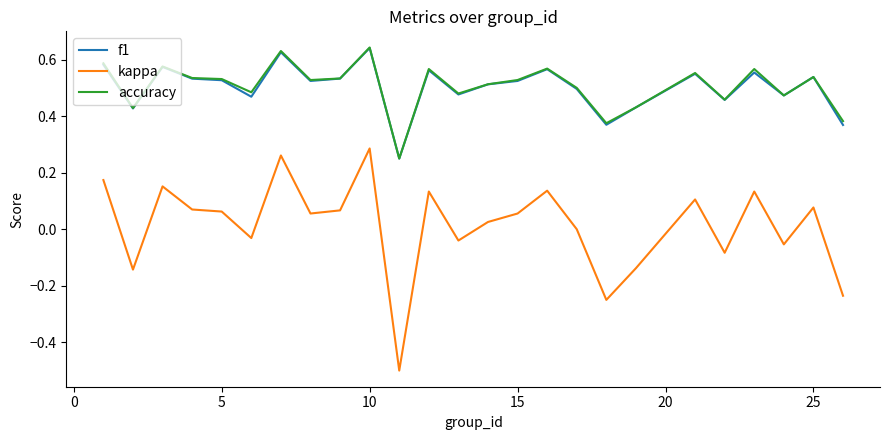

Which series has the widest spread of values?

kappa